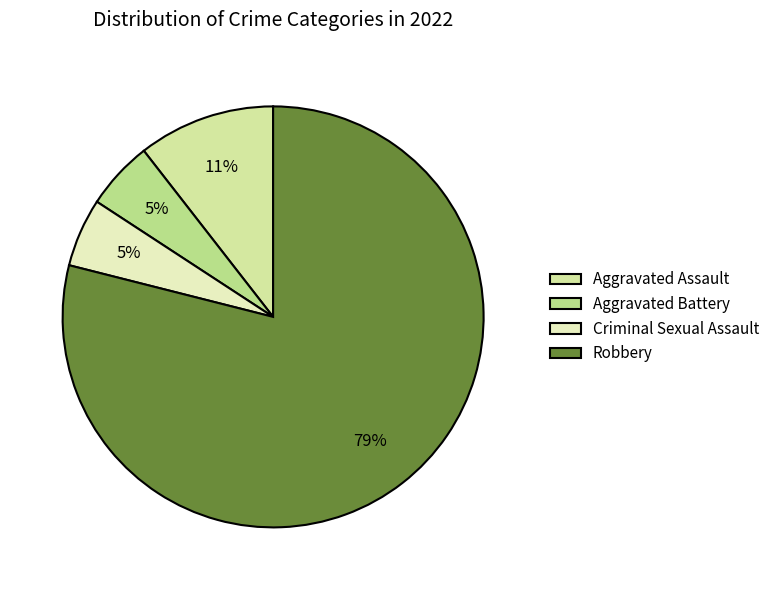

How many slices are in this pie chart?

4